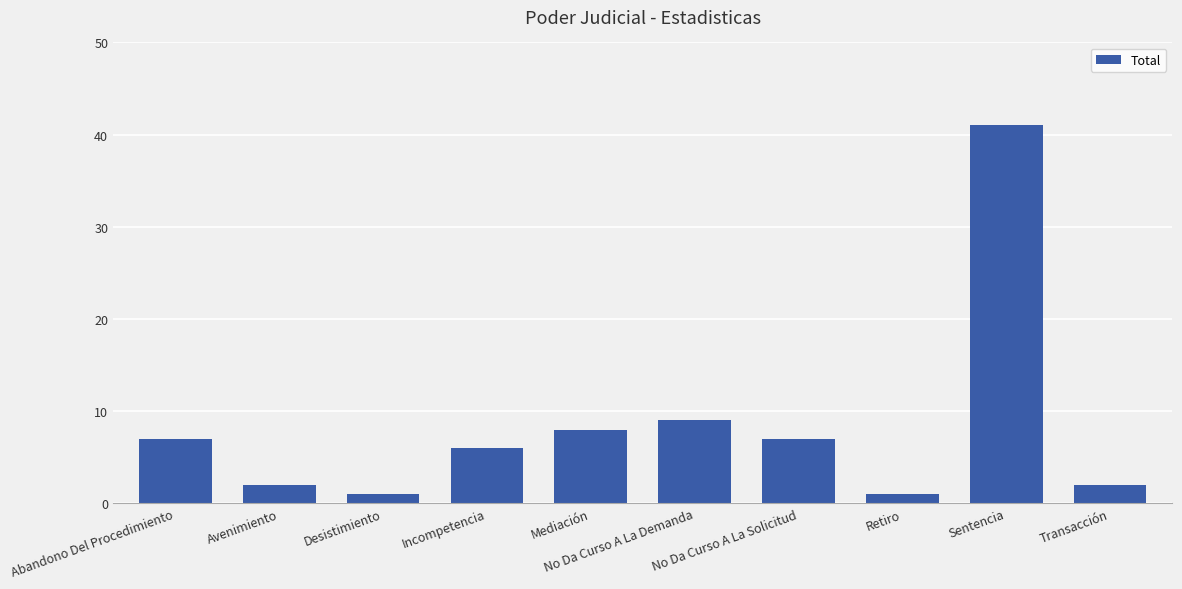

The value at No Da Curso A La Solicitud is 7. True or false?

True